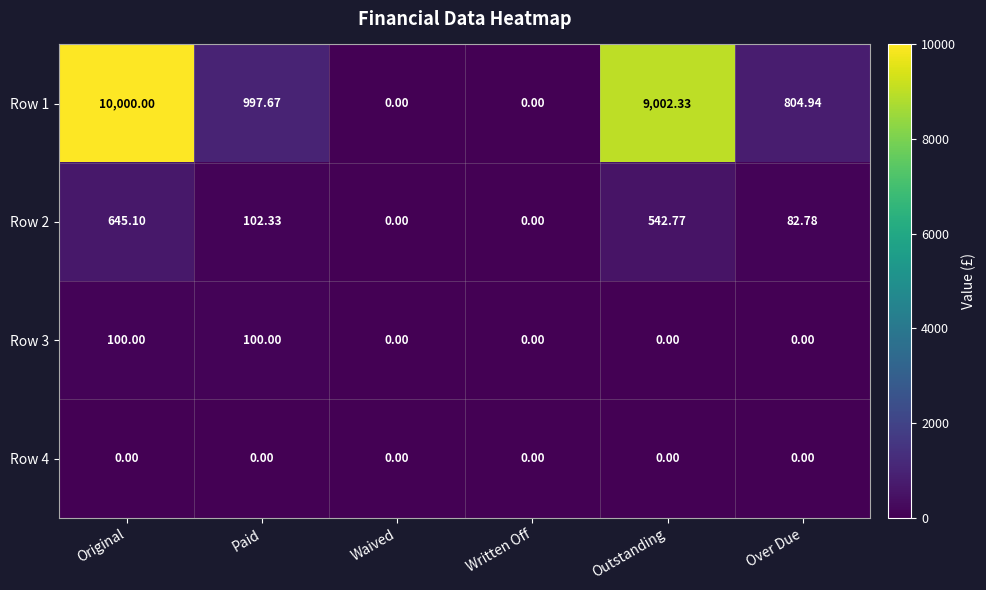

Count the number of data series in this chart.

4